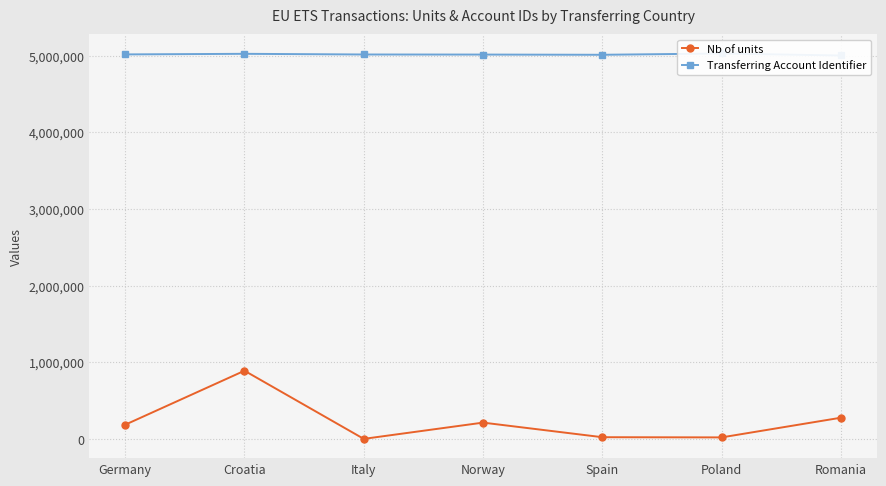

What is the total value across all series at Germany?

5201107